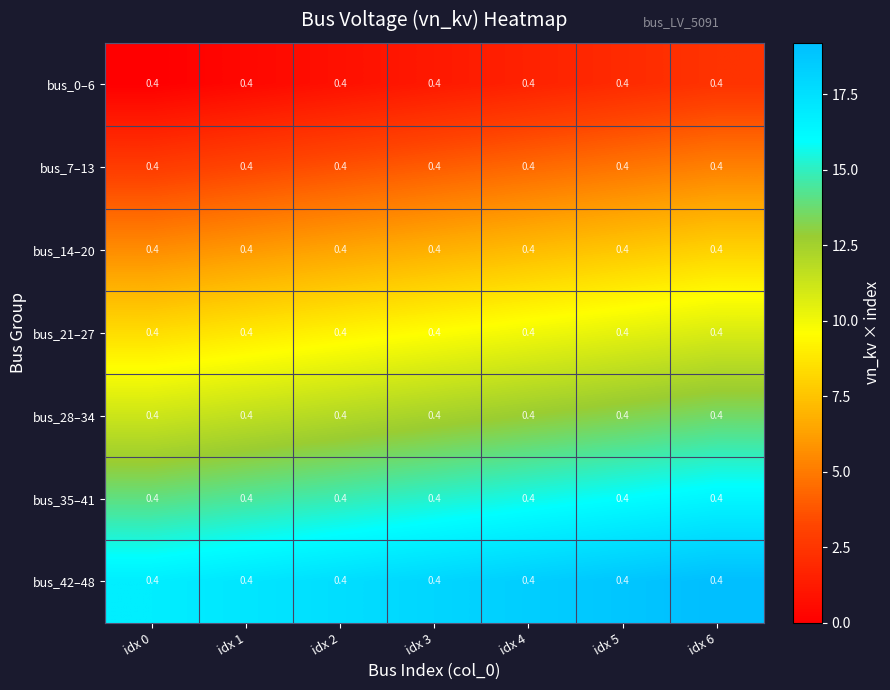

What is the total value across all series at idx 0?

58.8